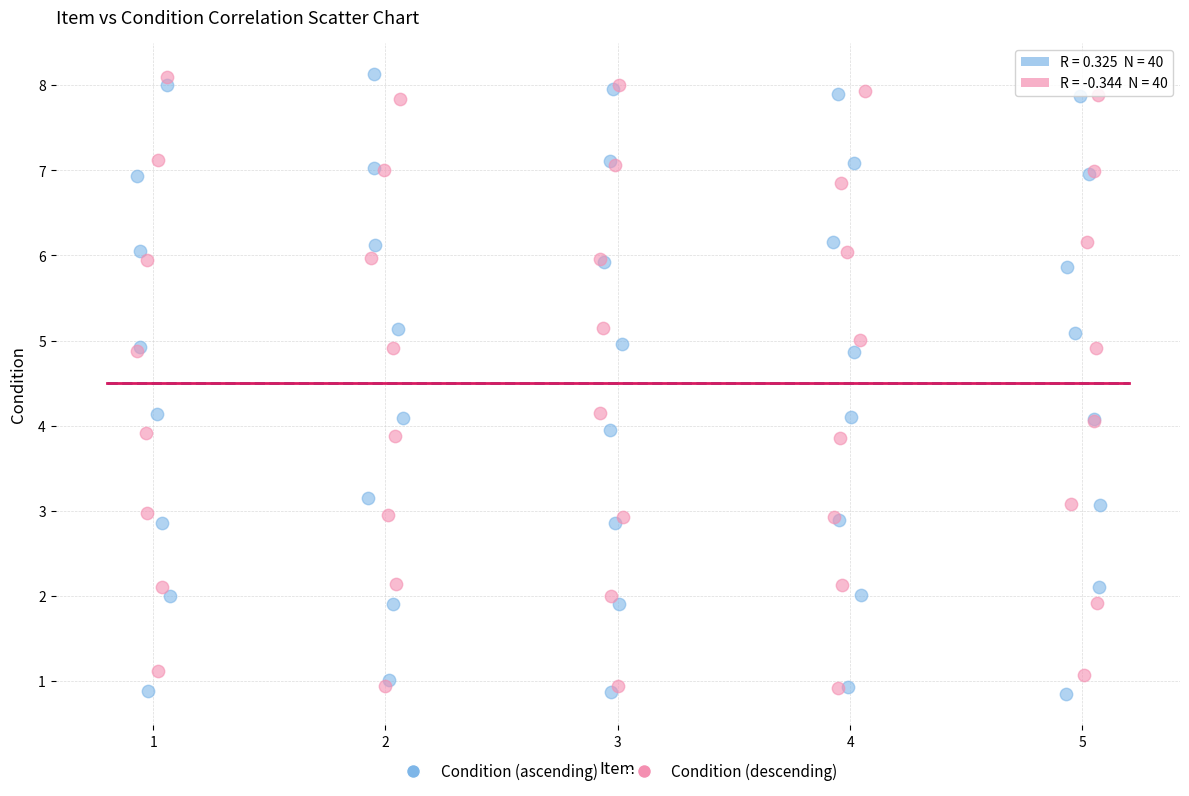

What are all the series names shown in the legend?

Condition (ascending), Condition (descending)